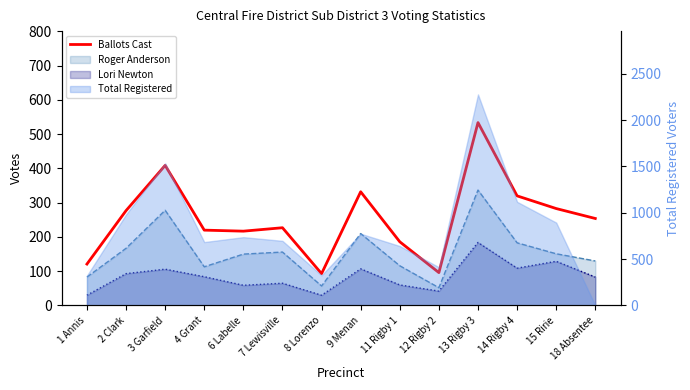

Which category has the highest value across all series?

13 Rigby 3